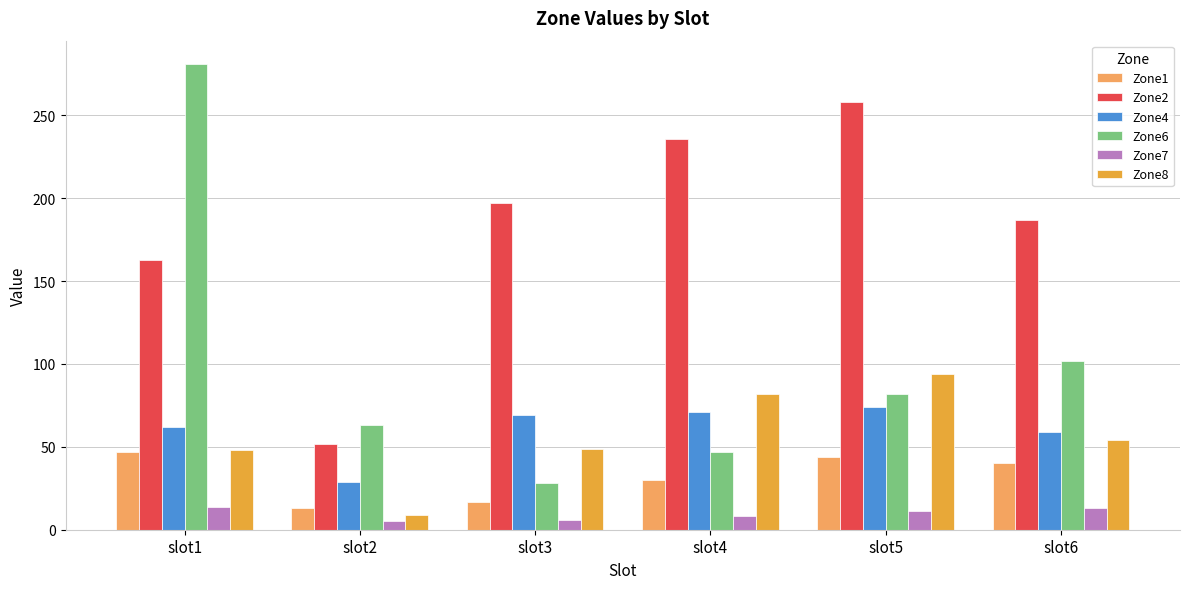

Which series has the largest range (max minus min)?

Zone6